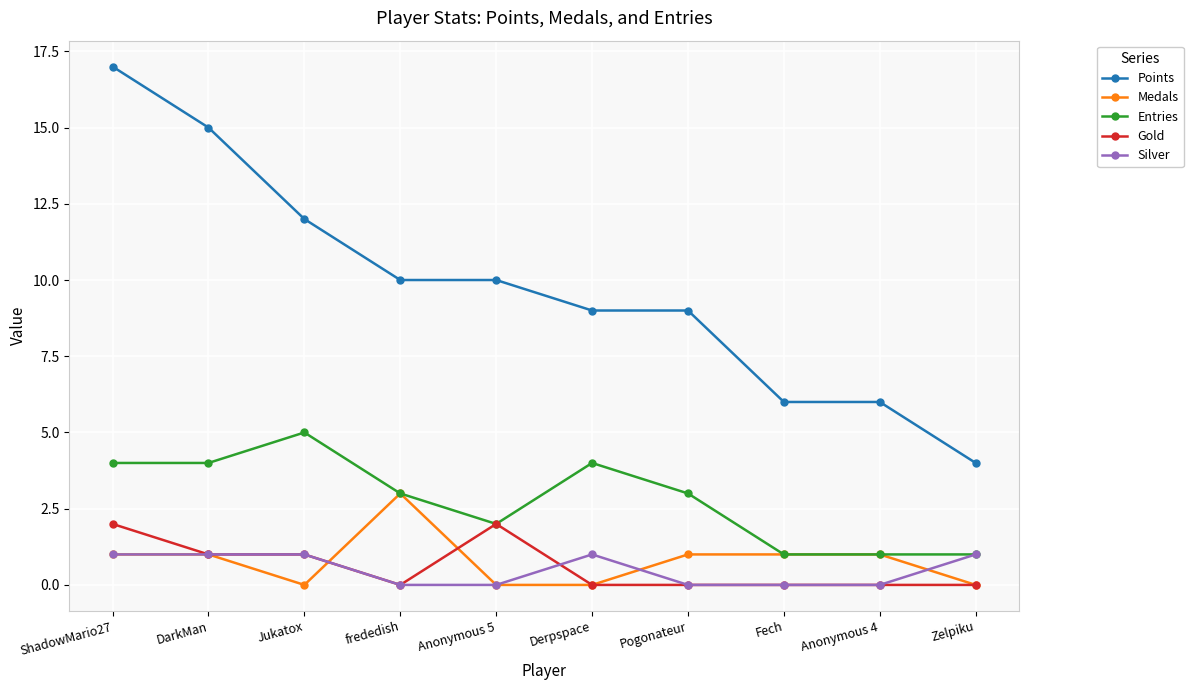

What position from the left is Pogonateur?

7